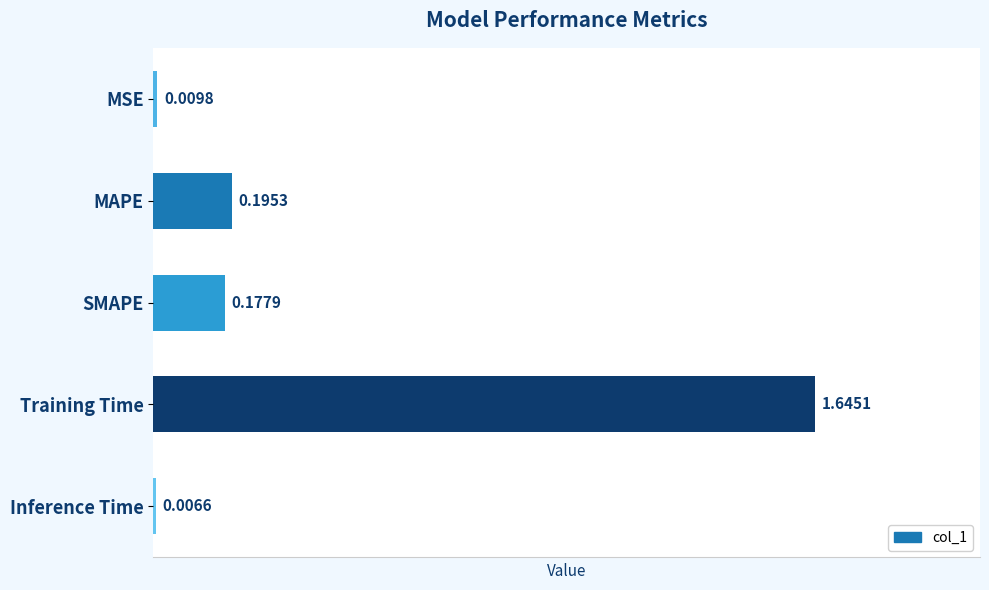

Which label corresponds to the smallest value in the chart?

Inference Time